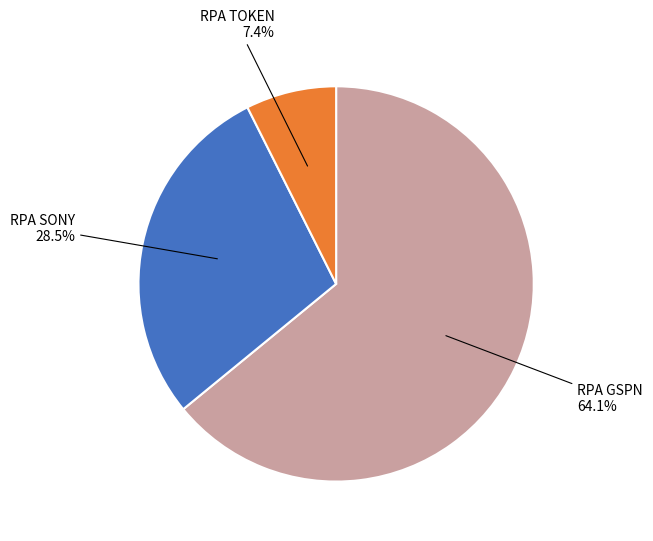

Is there any slice that represents more than half of the pie?

Yes